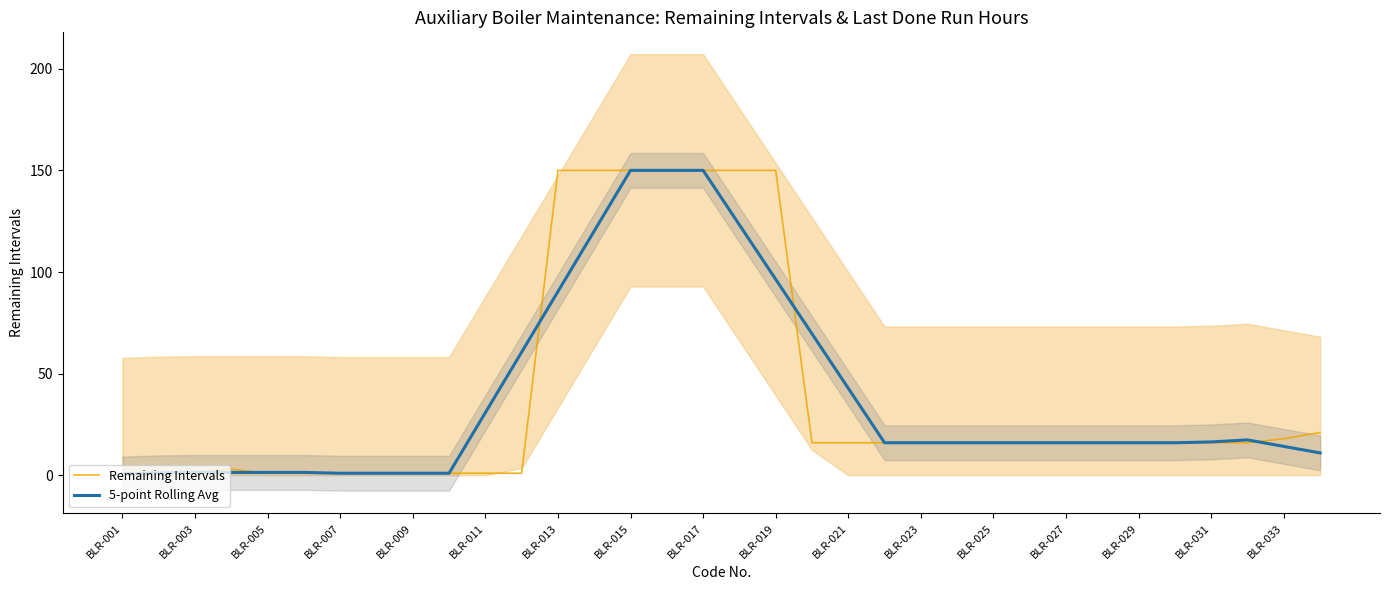

True or false: Remaining Intervals has a value of 7.7 at BLR-029.

False